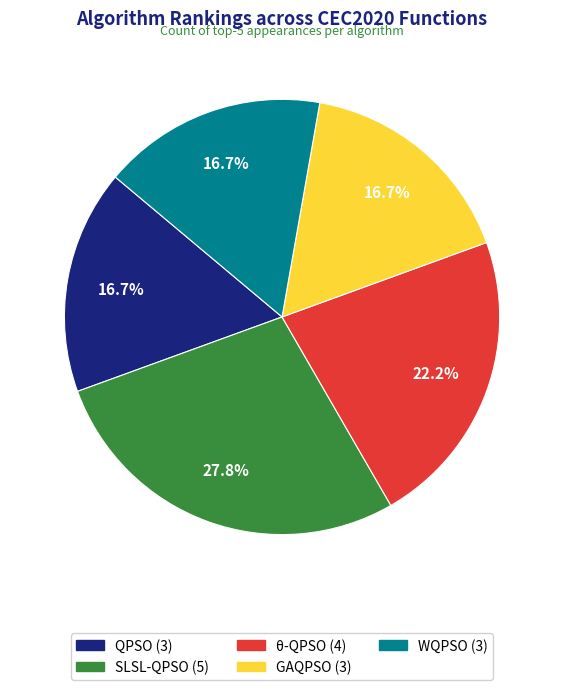

Which slice is the largest?

SLSL-QPSO